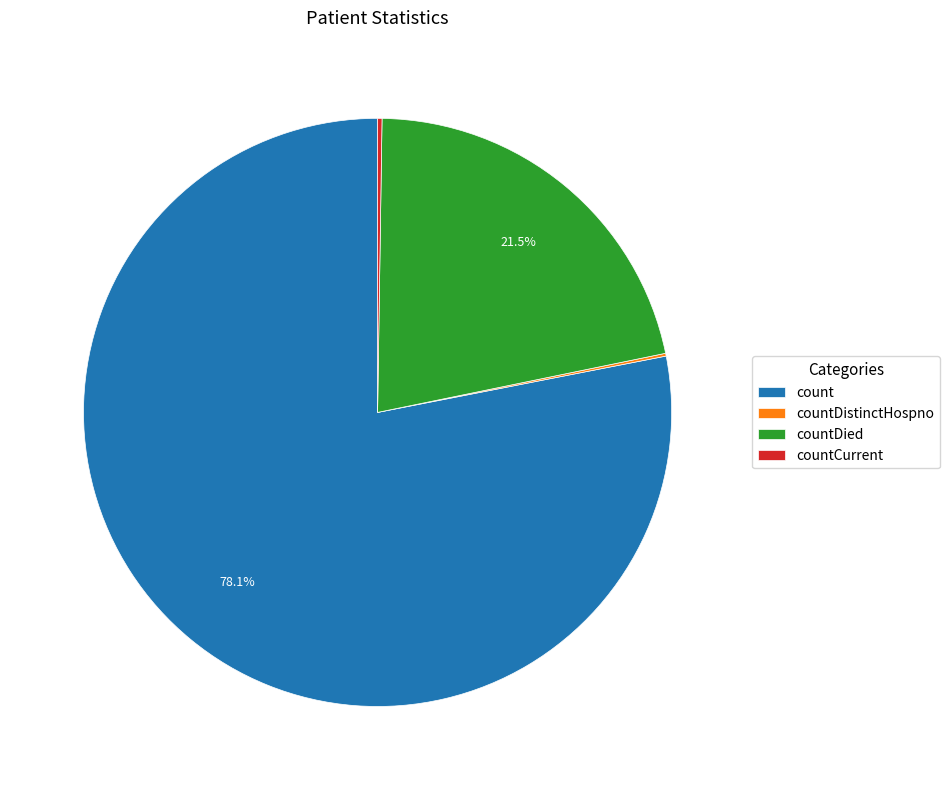

Is there a majority slice in this chart?

Yes